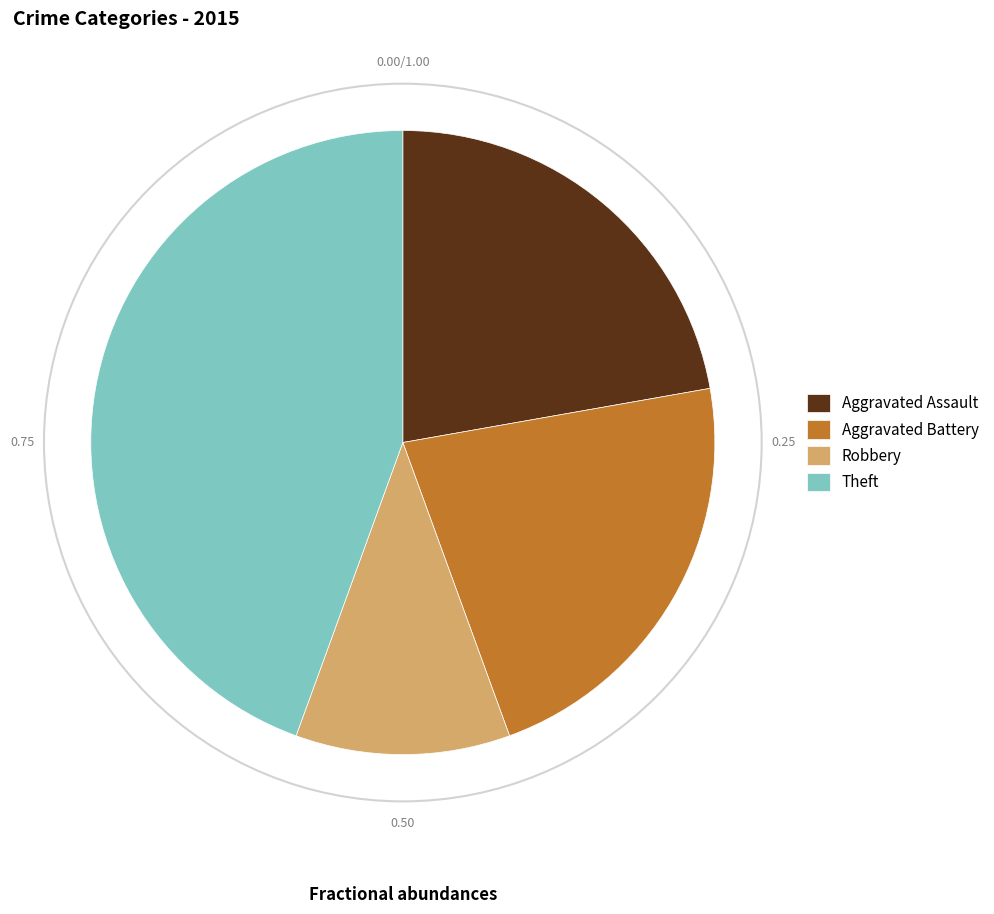

Between Aggravated Battery and Robbery, which is larger?

Aggravated Battery